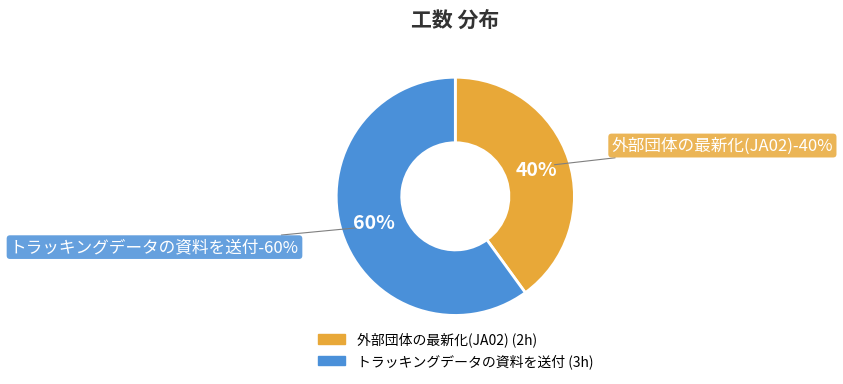

To the nearest percent, what is the combined percentage of 外部団体の最新化(JA02) and トラッキングデータの資料を送付?

100%